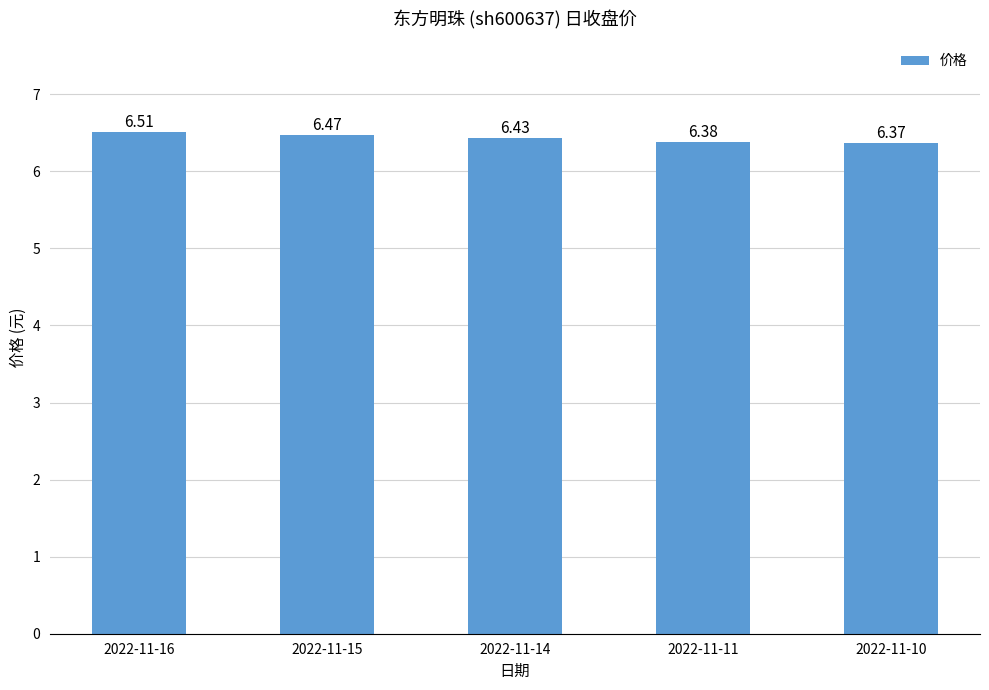

Which label corresponds to the smallest value in the chart?

2022-11-10